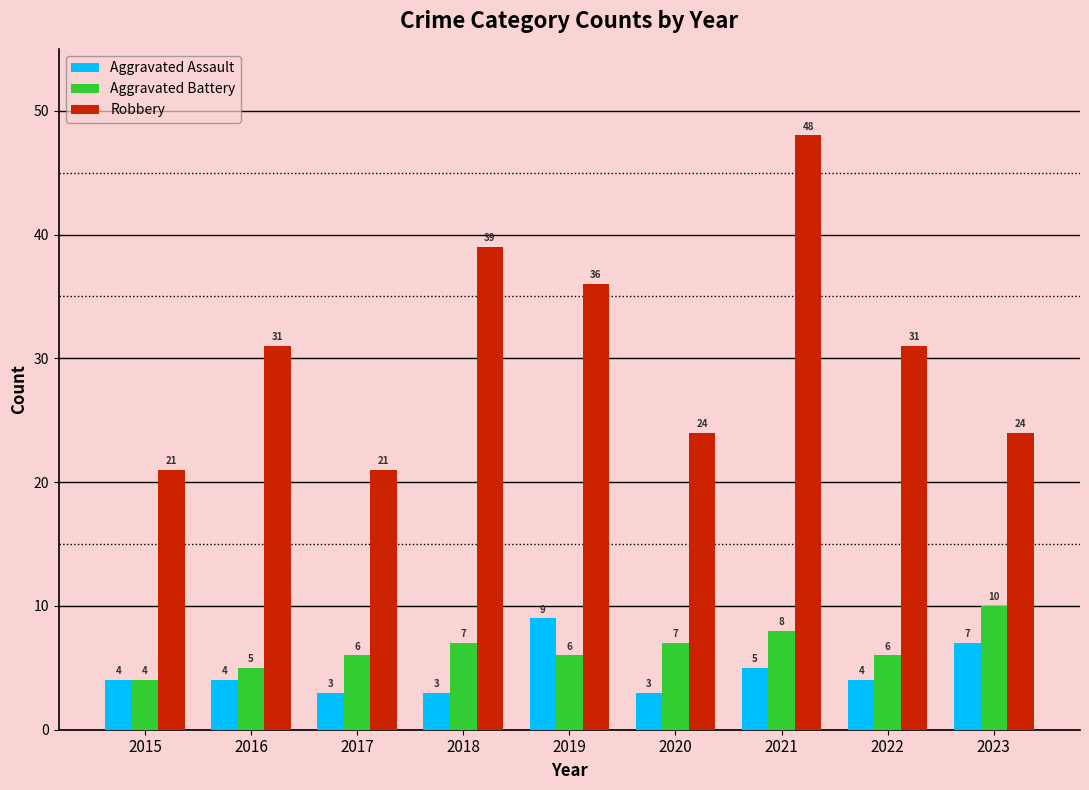

How many distinct data groups are displayed?

3